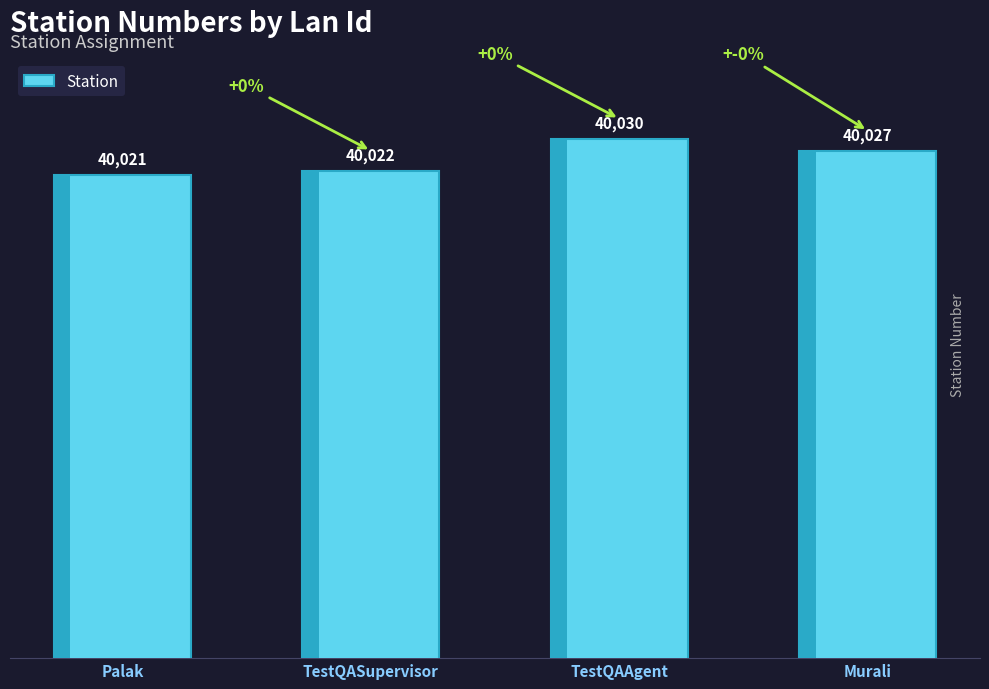

What is the maximum value shown in the chart?

40030